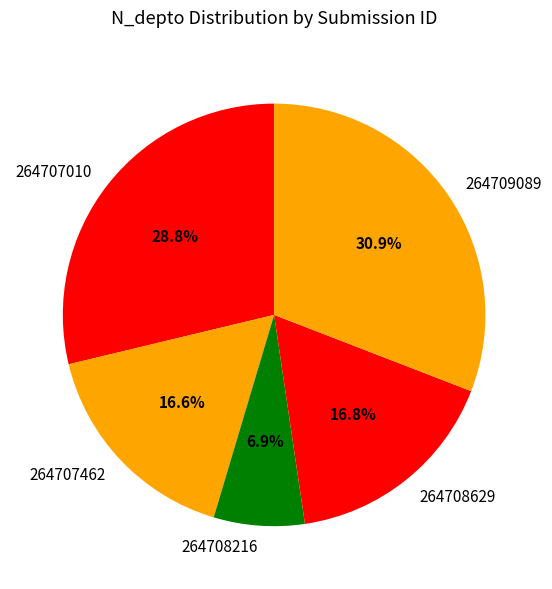

Does 264709089 account for over 50% of the chart?

No